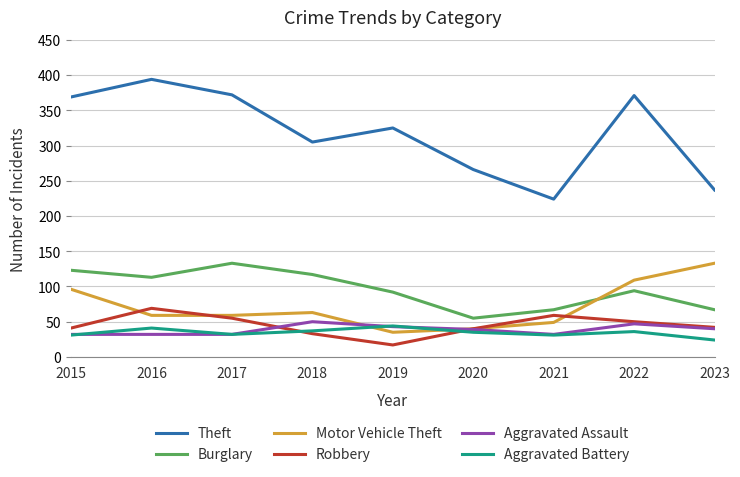

True or false: Aggravated Assault and Theft cross at least once.

False